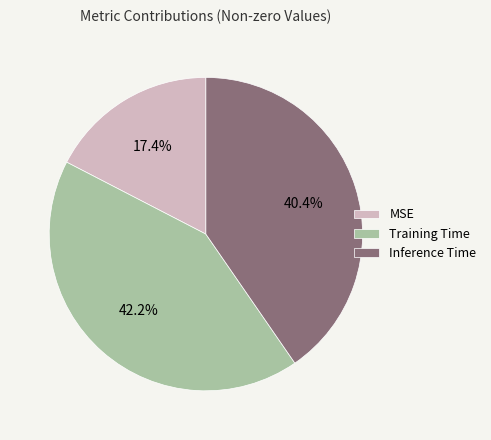

Is Training Time the majority of the pie?

No